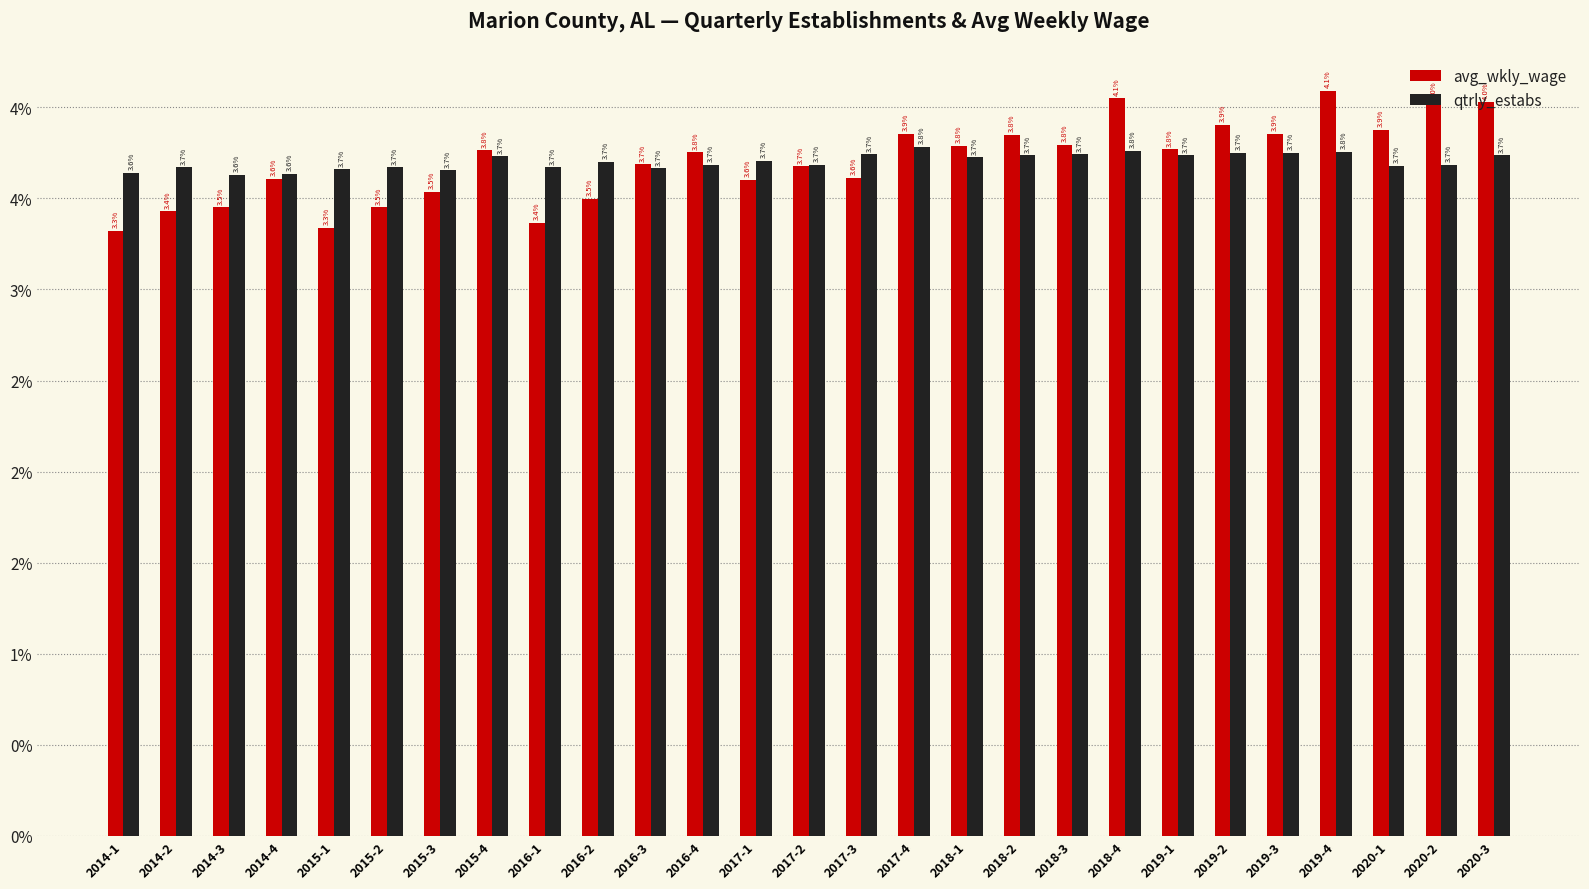

Does the chart contain any negative values?

No